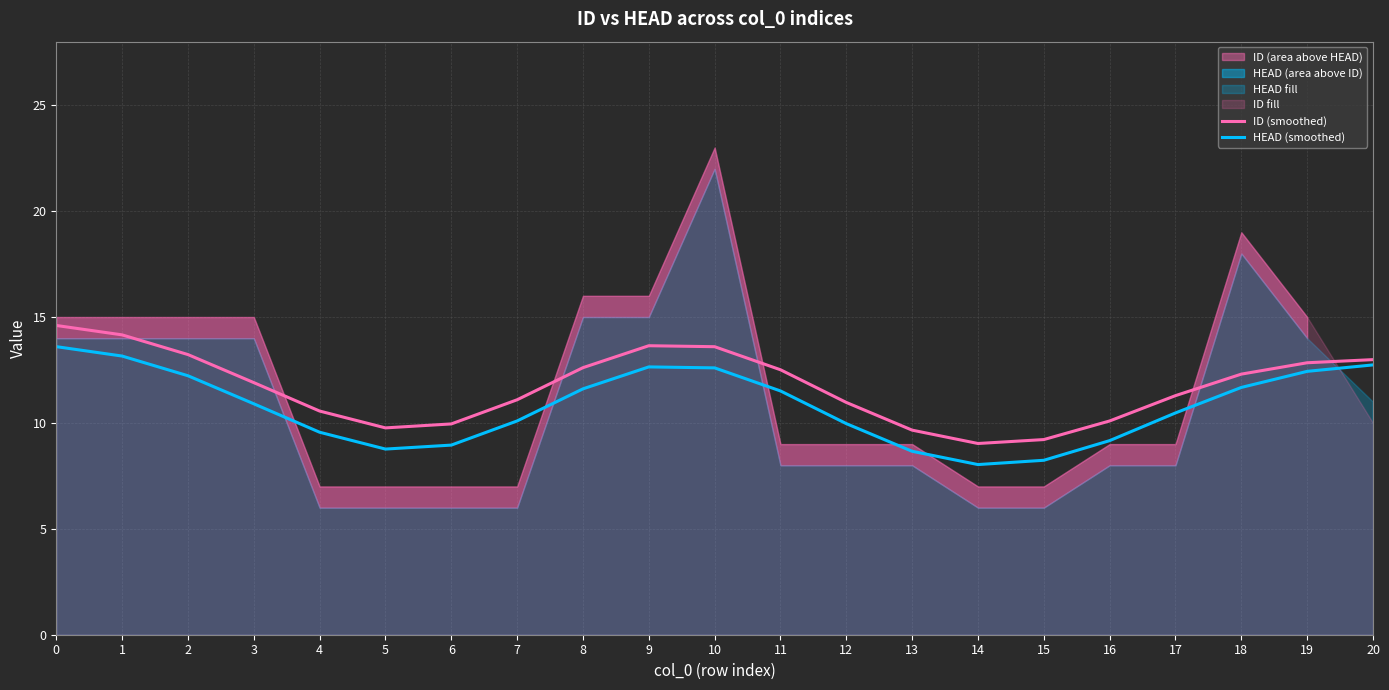

The HEAD (smoothed) series shows 4.1 at 14. True or false?

False